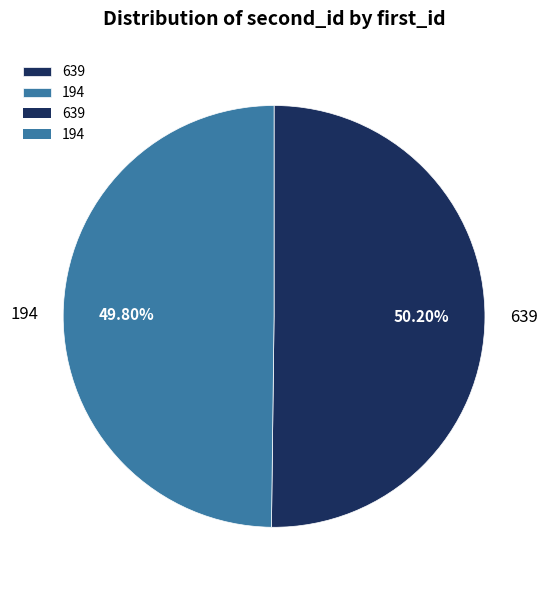

Approximately how many times larger is the value at 639 compared to 194?

1.0